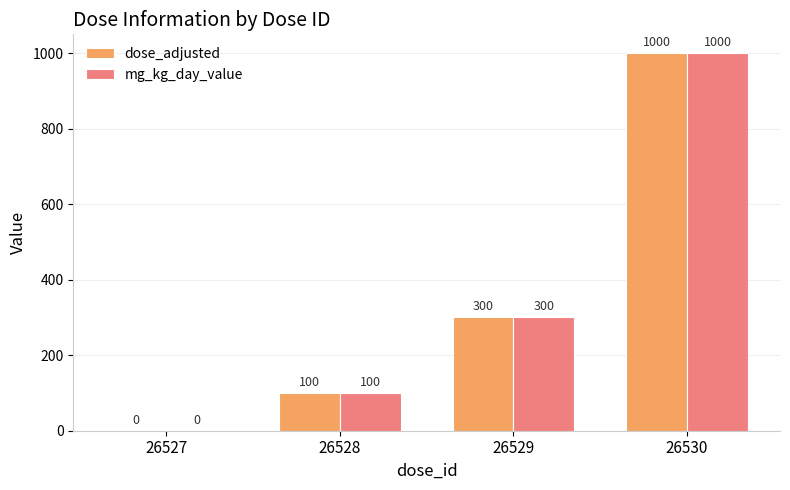

Reading left to right, what are all the values shown in this chart?

dose_adjusted: 0	100	300	1000
mg_kg_day_value: 0	100	300	1000